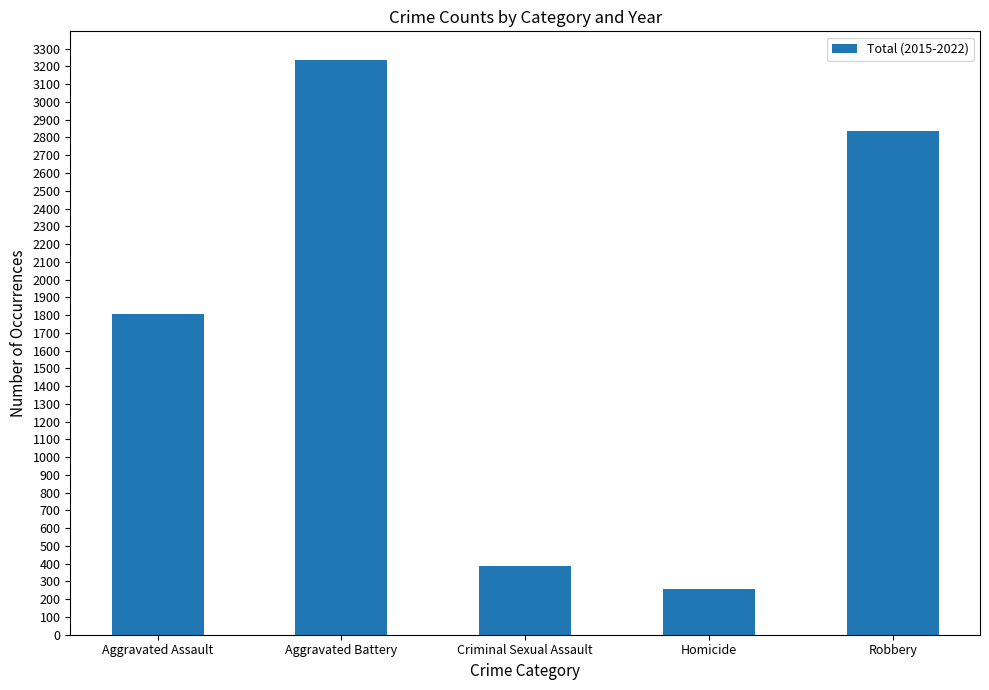

What is the sum of all values?

8522